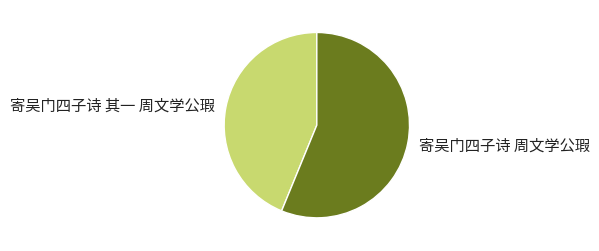

What is the smallest slice in the pie chart?

寄吴门四子诗 其一 周文学公瑕